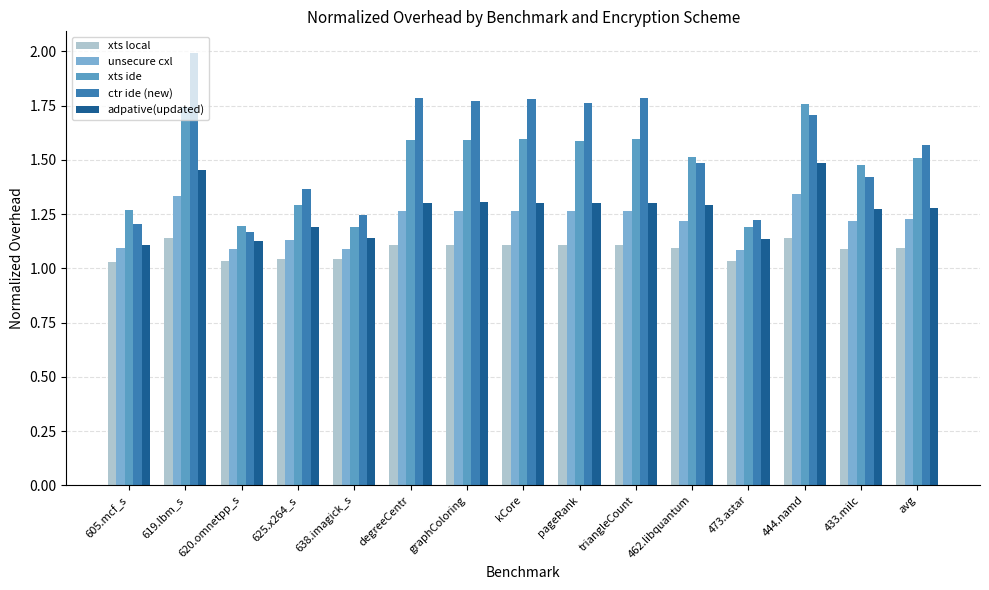

What is the difference between the maximum and second lowest values in the unsecure cxl series?

0.3